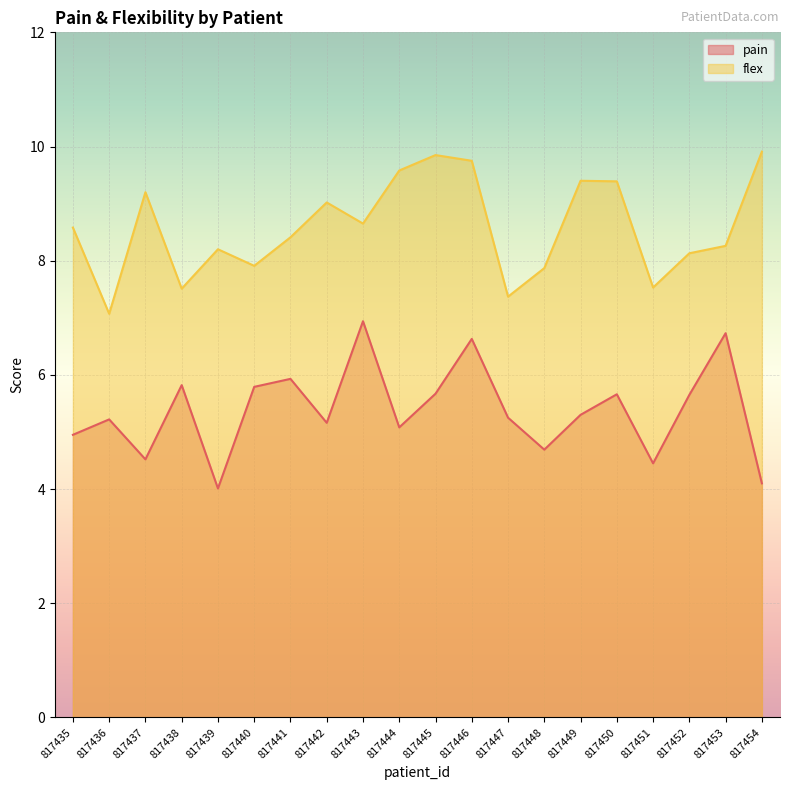

Reading left to right, list all the values displayed in this chart.

pain: 5.0	5.2	4.5	5.8	4.0	5.8	5.9	5.2	6.9	5.1	5.7	6.6	5.2	4.7	5.3	5.7	4.5	5.7	6.7	4.1
flex: 8.6	7.1	9.2	7.5	8.2	7.9	8.4	9.0	8.7	9.6	9.8	9.8	7.4	7.9	9.4	9.4	7.5	8.1	8.3	9.9